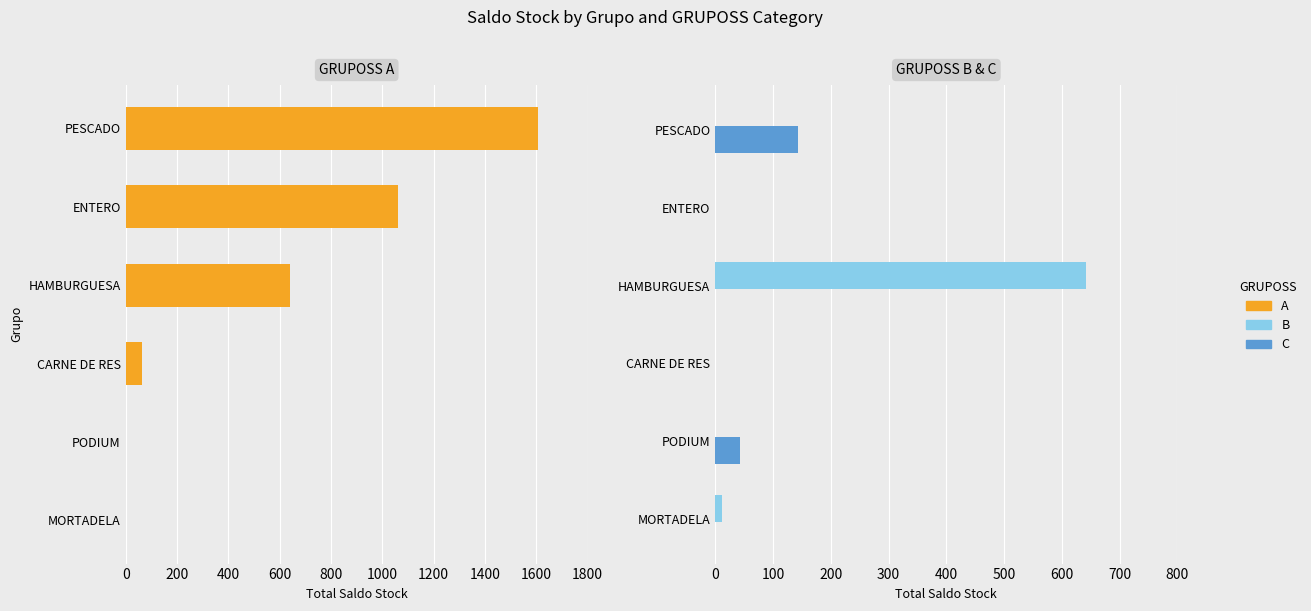

What are all the series names shown in the legend?

A, B, C